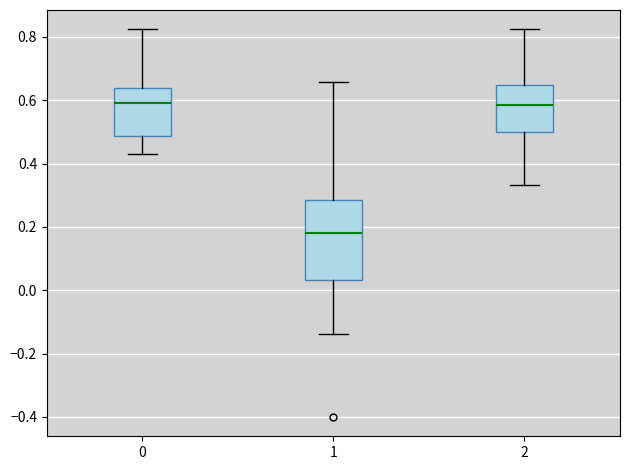

Reading left to right, transcribe this box plot: for each box, give where its median line is, the range the box spans, and where its two whiskers end, as read against the y-axis. The values are not printed on the chart, so give them approximately, as read against the axis.

0: median 0.60, box 0.48 to 0.64, whiskers 0.42 to 0.82
1: median 0.18, box 0.04 to 0.28, whiskers -0.14 to 0.66
2: median 0.58, box 0.50 to 0.64, whiskers 0.34 to 0.82